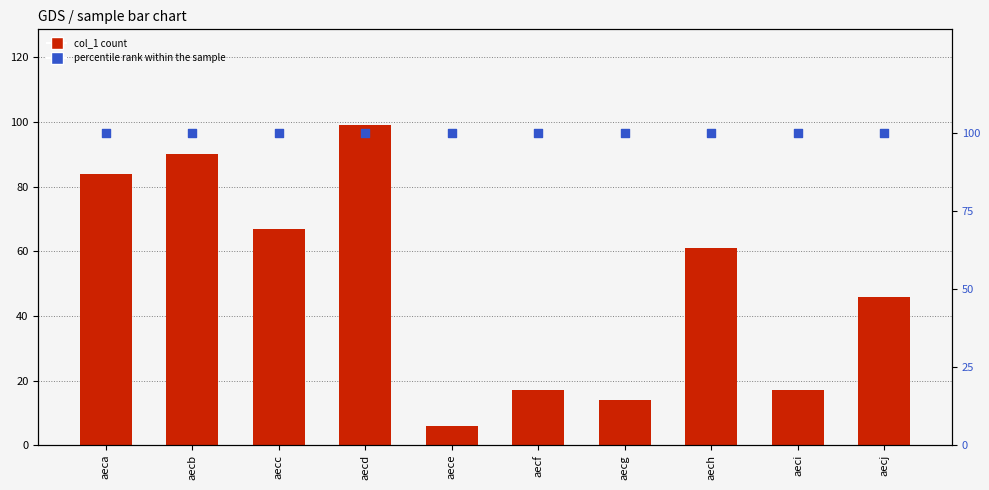

What is the total value across all series at aecc?

167